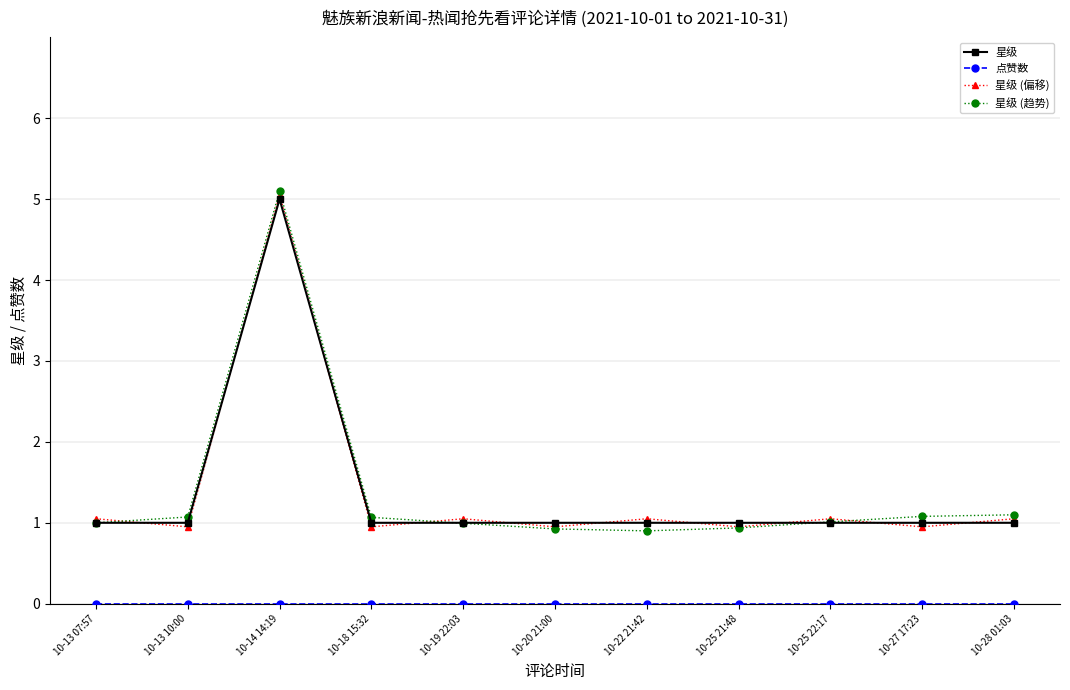

At which category does 星级 reach its first local peak?

10-14 14:19